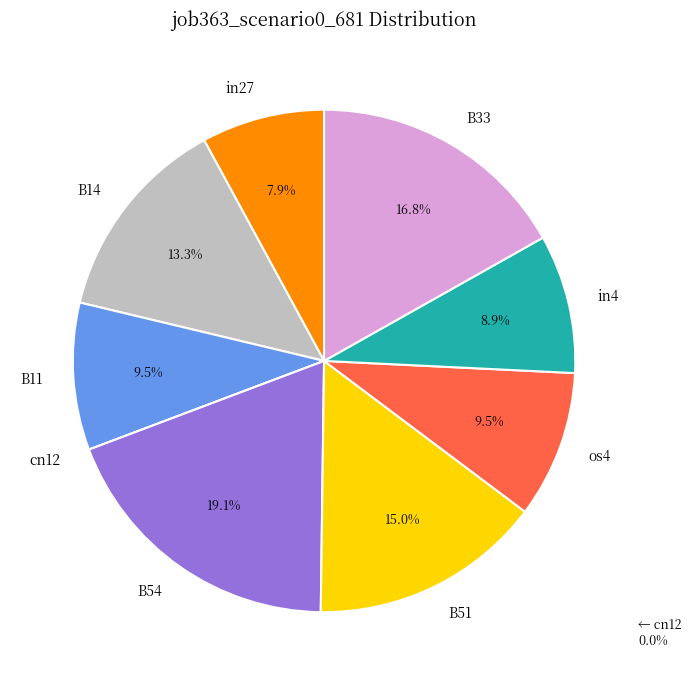

What is the largest slice in the pie chart?

B54